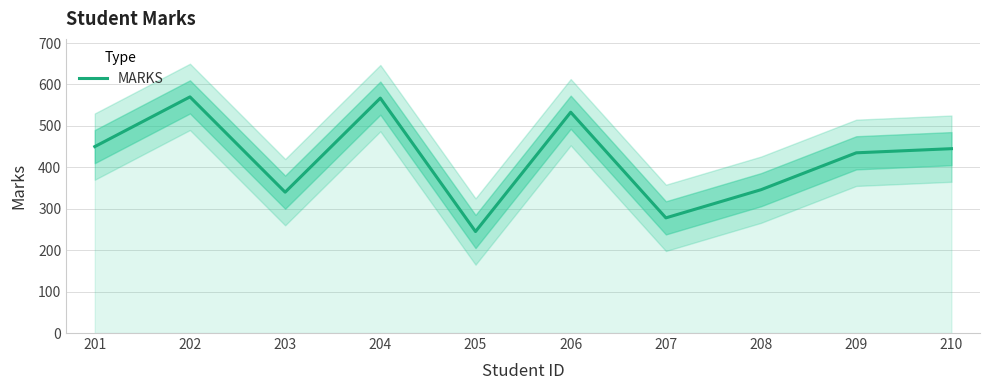

What is the sum of the values at 202 and 210?

1015